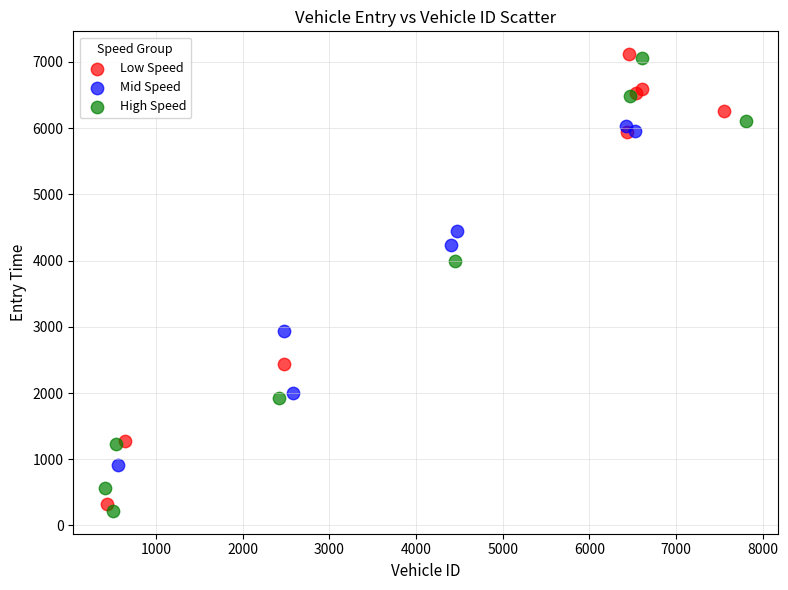

Which series reaches the minimum Y coordinate?

High Speed